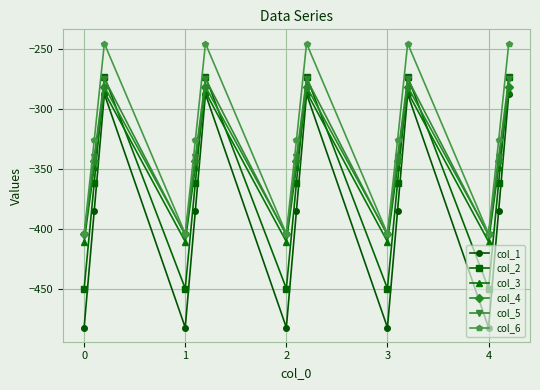

True or false: col_6 has more than 1 interior local peaks.

True